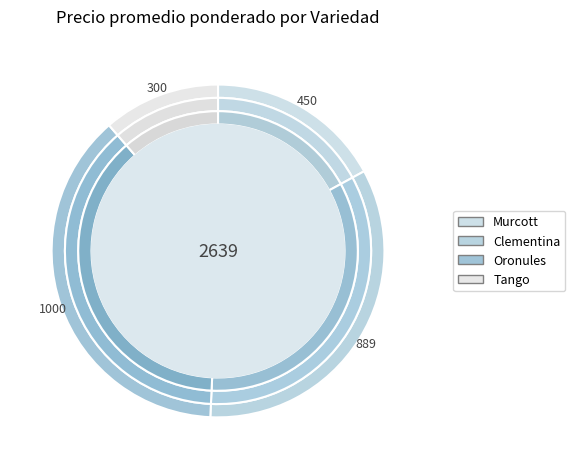

To the nearest percent, what is the difference between the Murcott and Oronules slice percentages?

21%